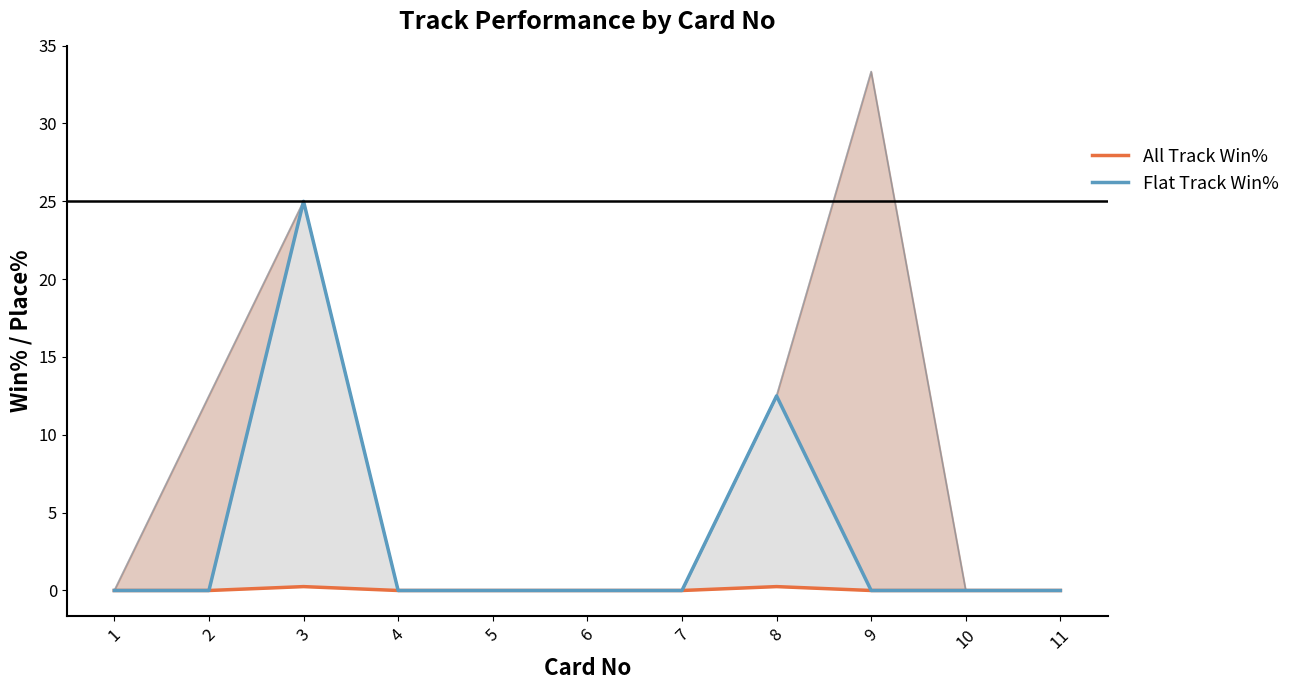

True or false: All Track Win% has more than 1 points higher than both neighbors.

True